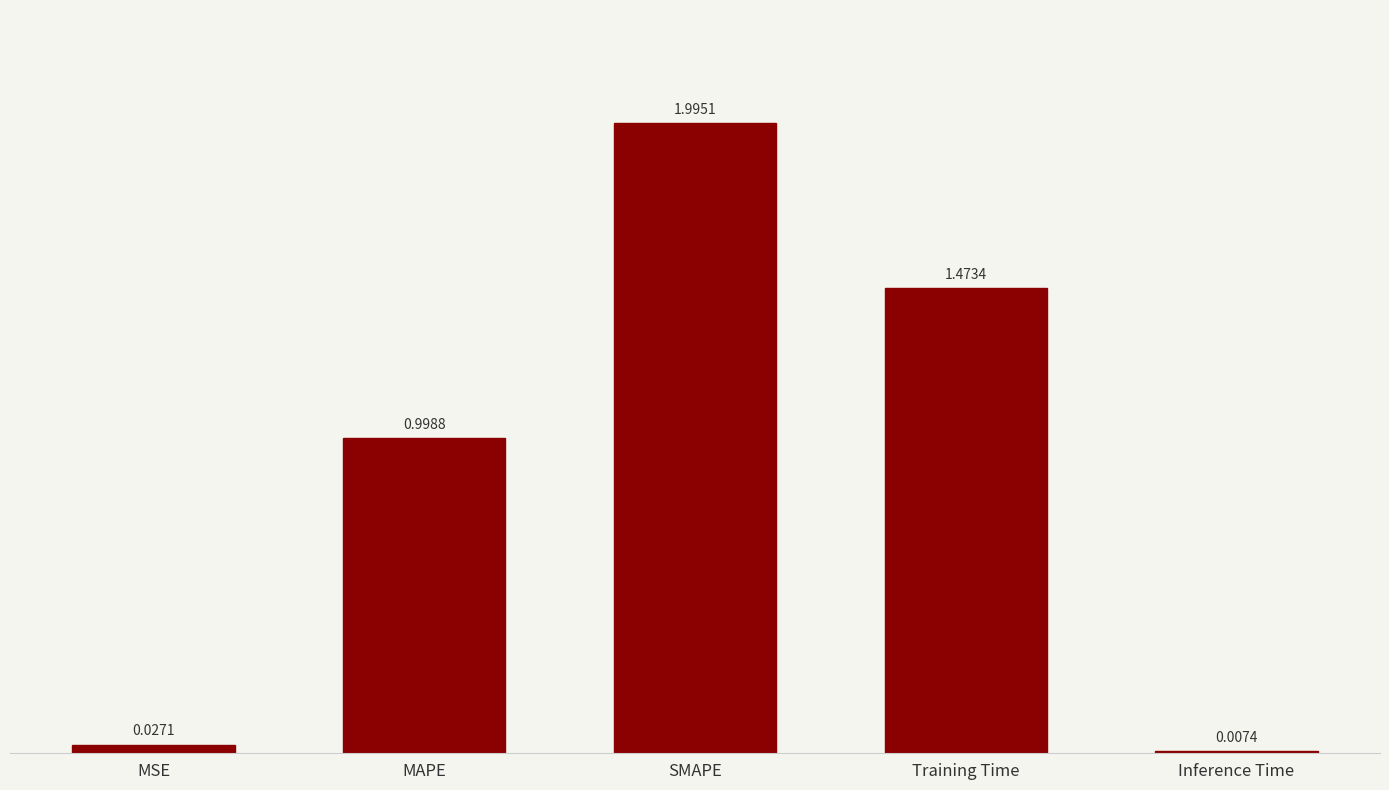

Rank the categories by value from lowest to highest.

Inference Time, MSE, MAPE, Training Time, SMAPE